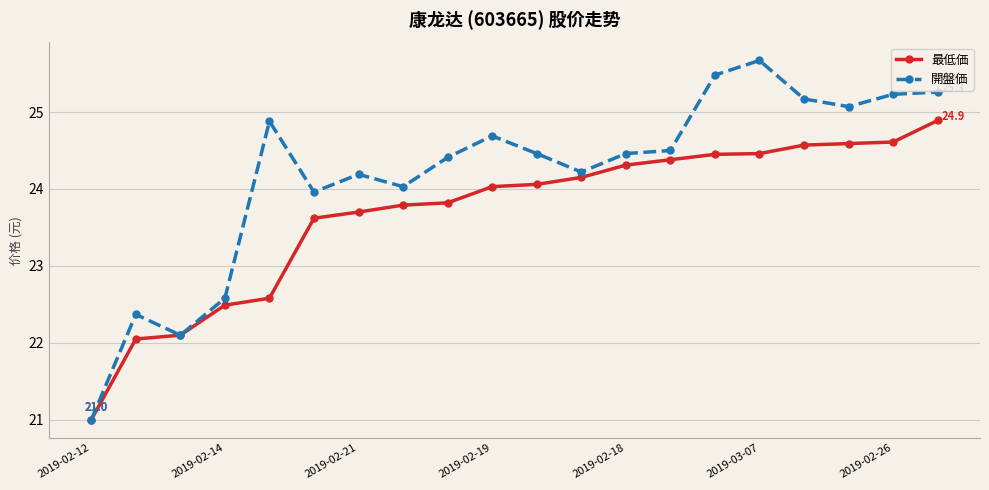

List the series in order of their peak value, highest first.

開盤価, 最低価